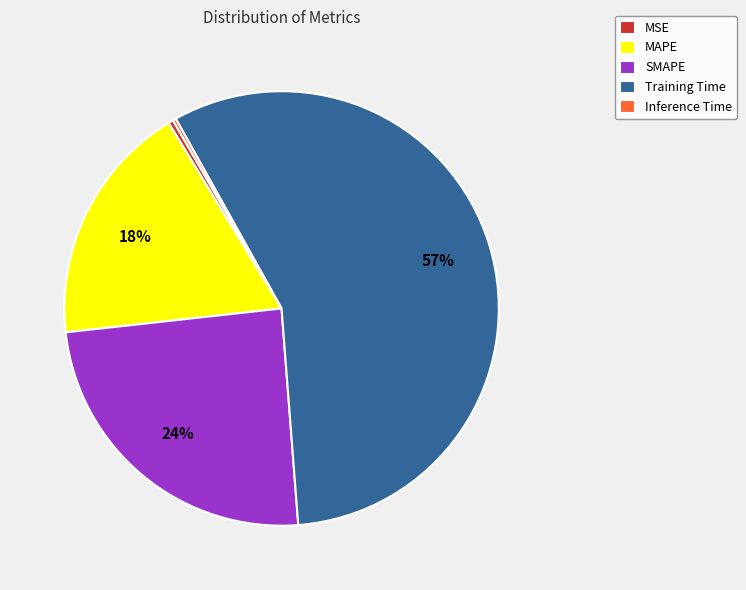

What is the majority slice?

Training Time